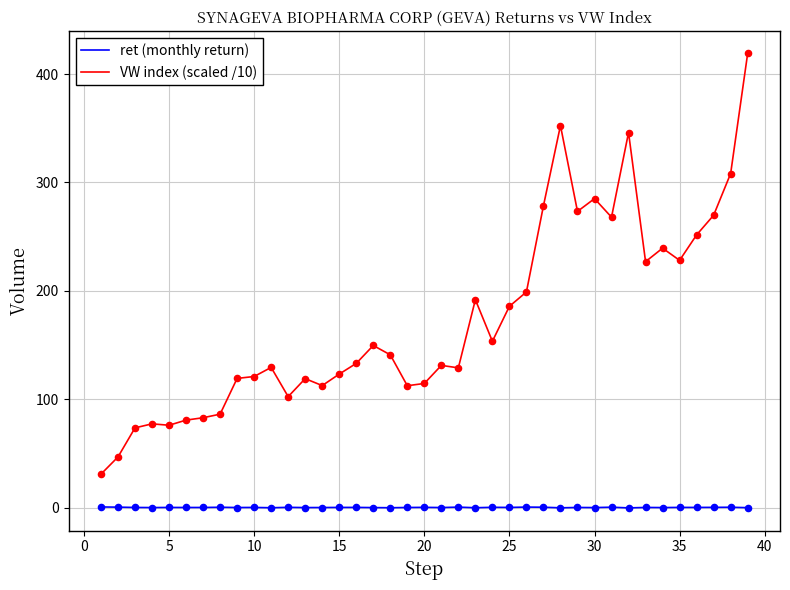

What are all the series names shown in the legend?

ret (monthly return), VW index (scaled /10)